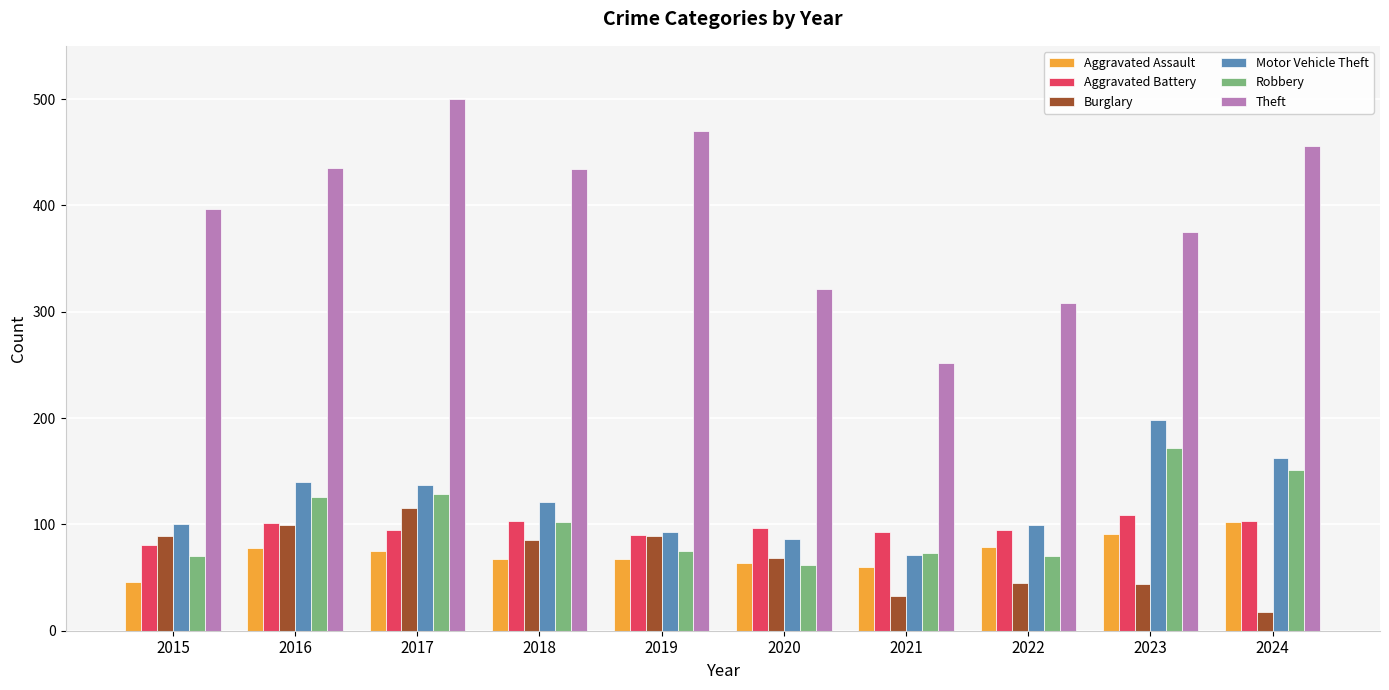

What is the difference between the highest and lowest values at 2018?

367